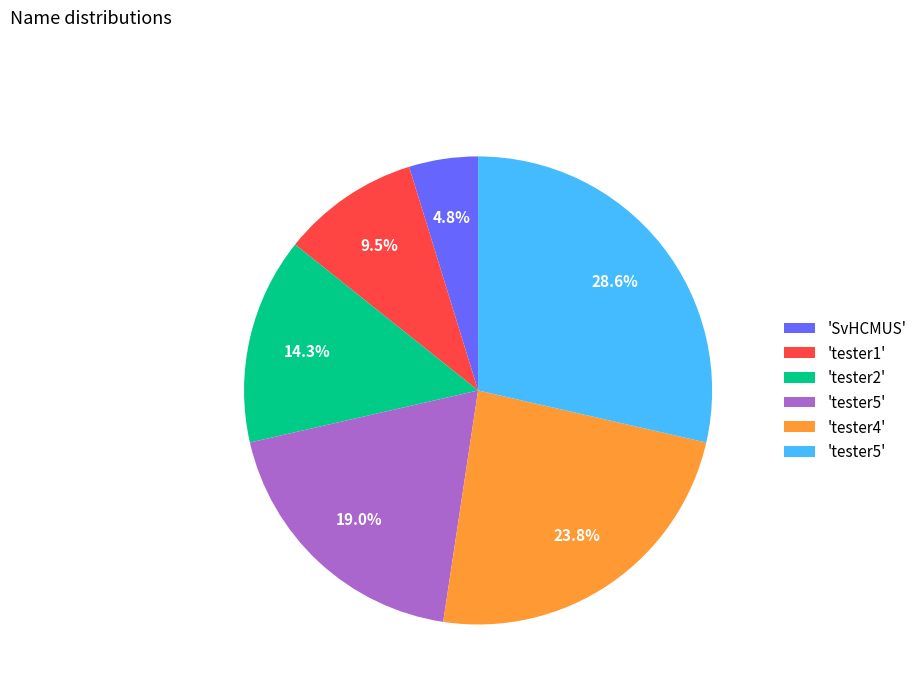

Is there a majority slice in this chart?

No